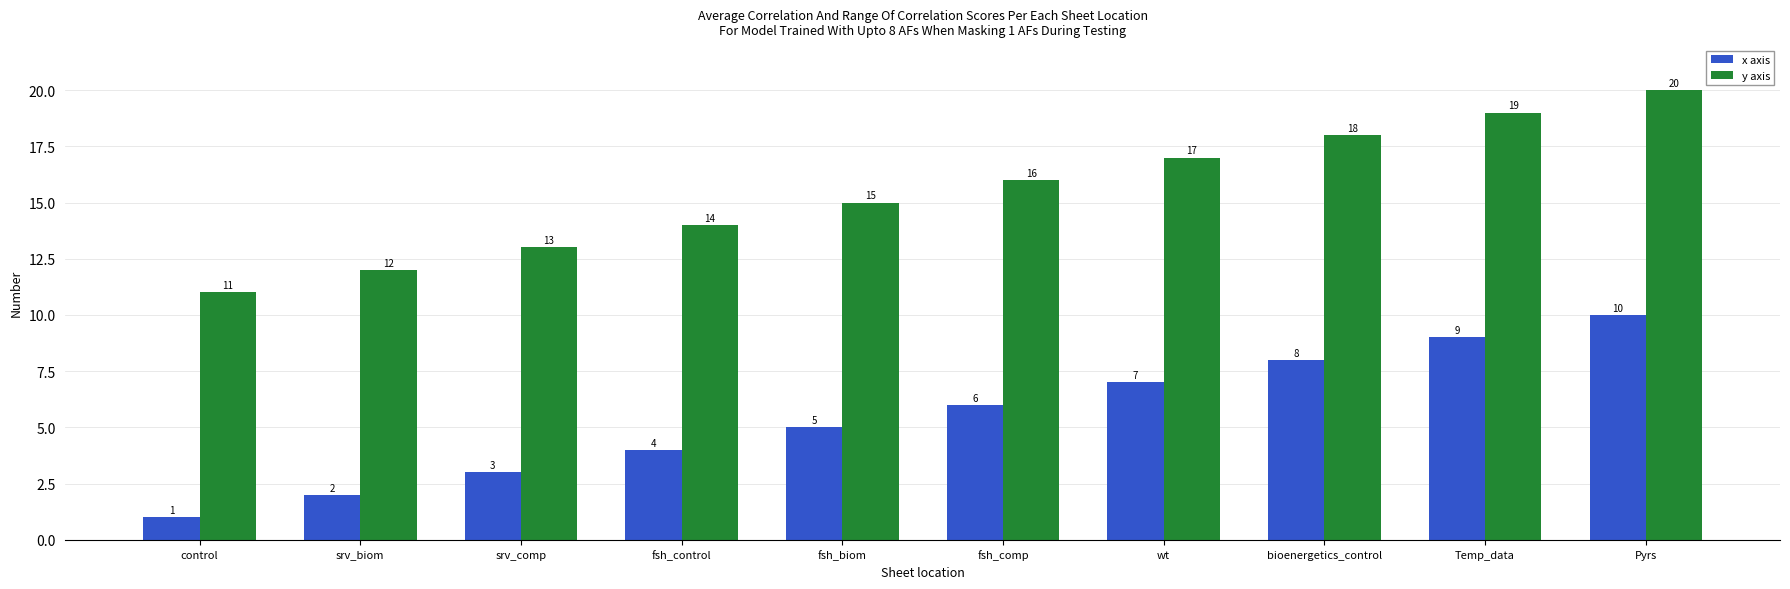

How many bars are there in total?

20